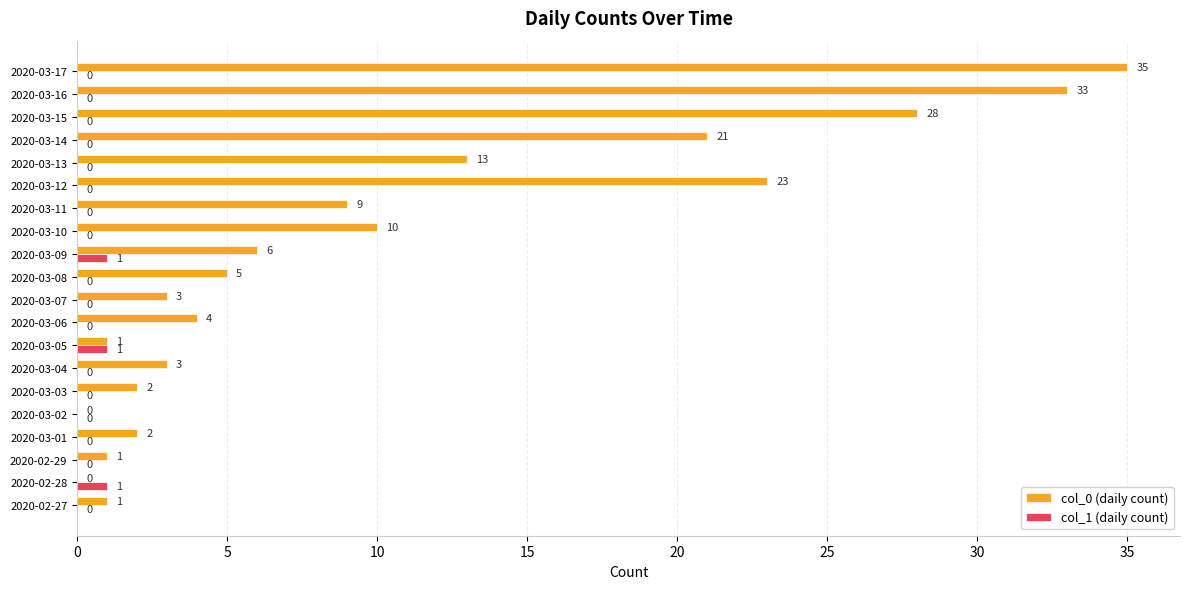

How many series are shown in this chart?

2